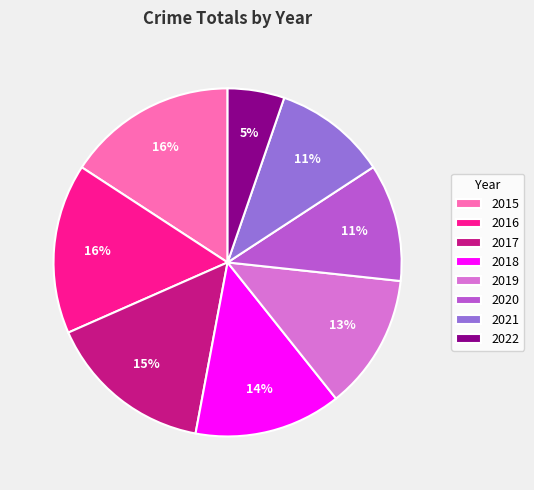

What percentage is the 2016 slice, to the nearest percent?

16%